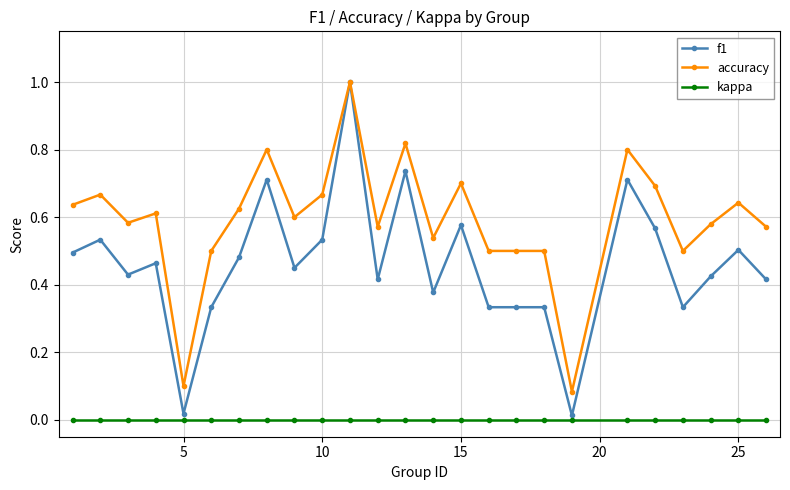

List the series in order of their overall mean, lowest first.

kappa, f1, accuracy